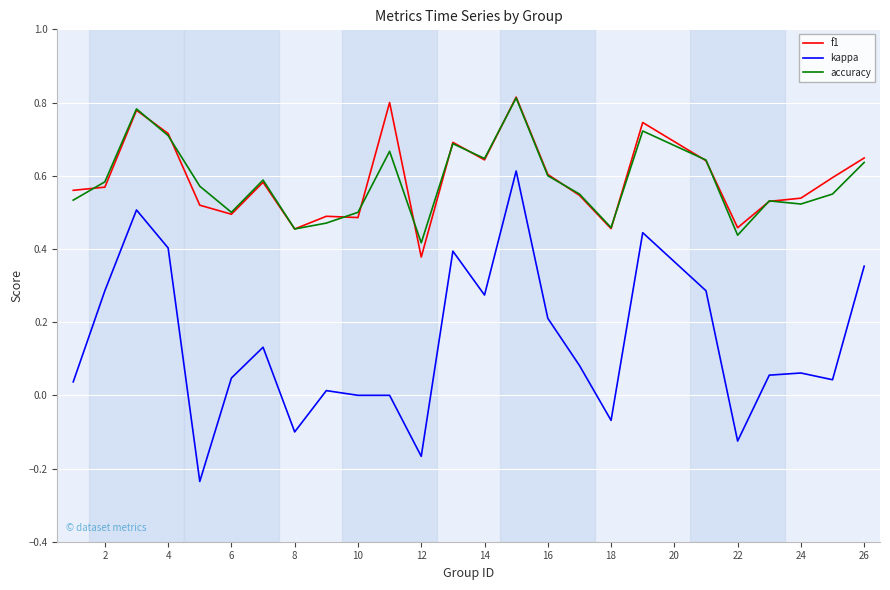

True or false: accuracy and kappa cross at least once.

False